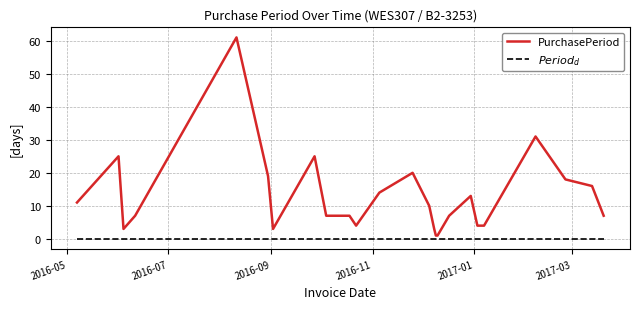

What is the maximum value shown in the chart?

61